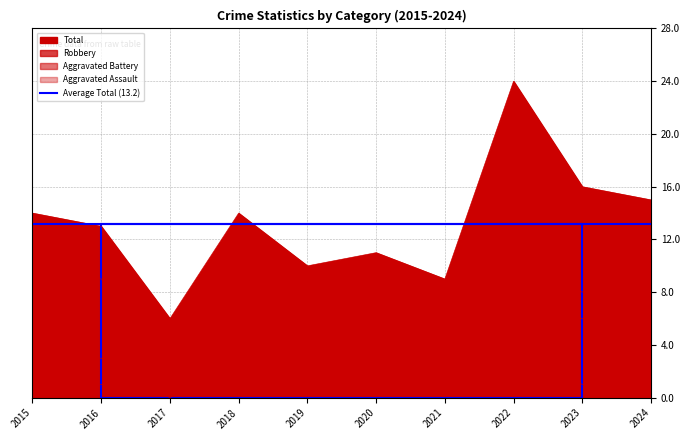

How many values in the Total series exceed 14?

3